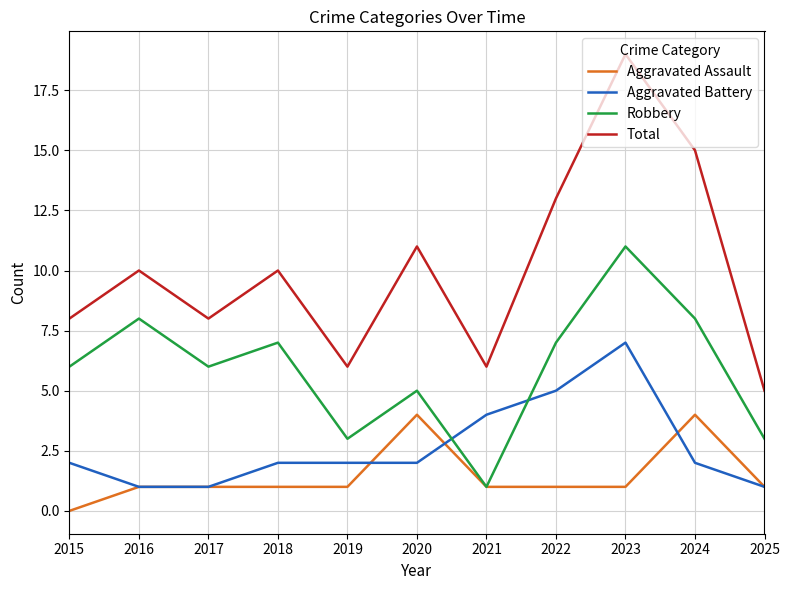

What is the difference between the Total values at 2023 and 2021?

13